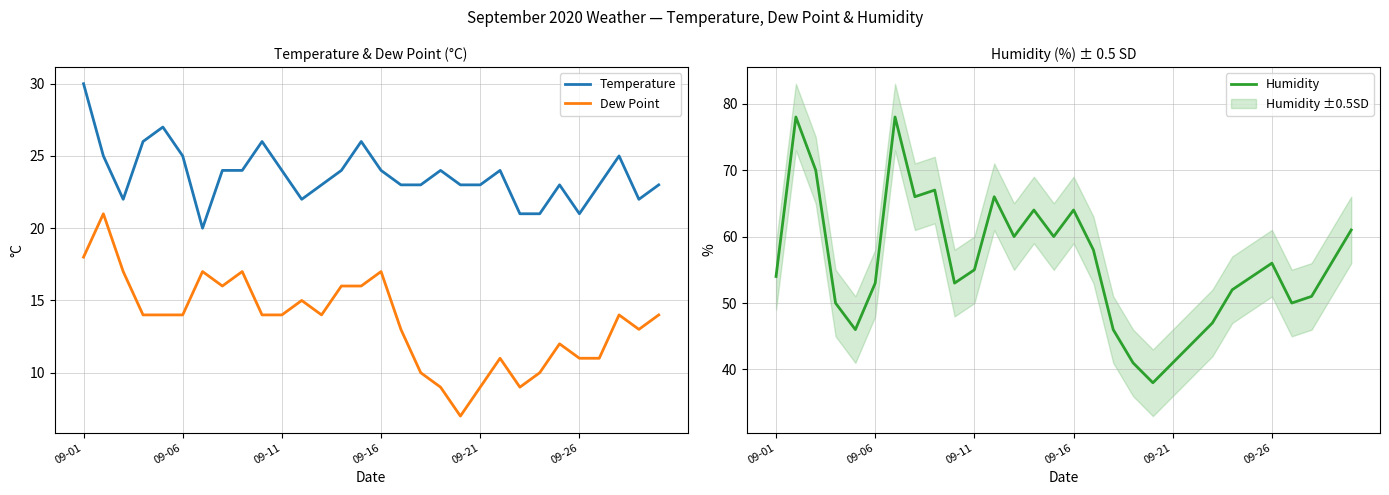

True or false: Dew Point and Temperature cross at least once.

False